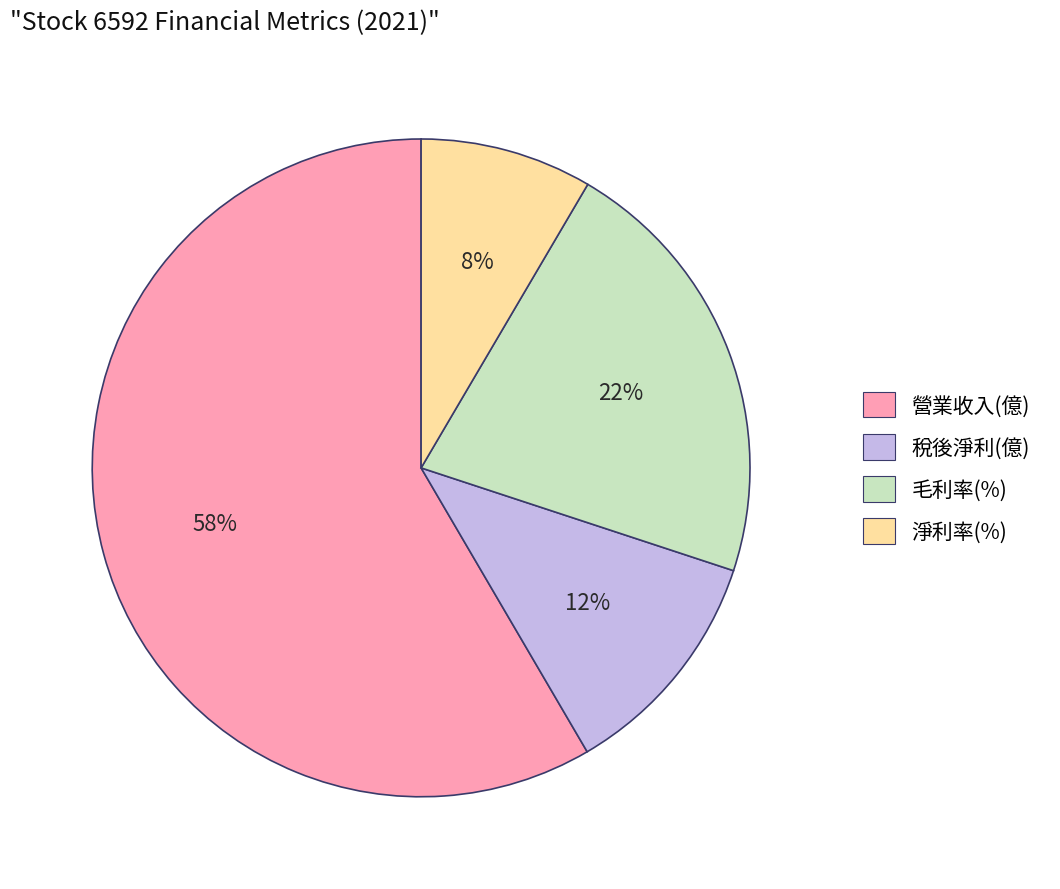

Count the number of slices in the pie.

4